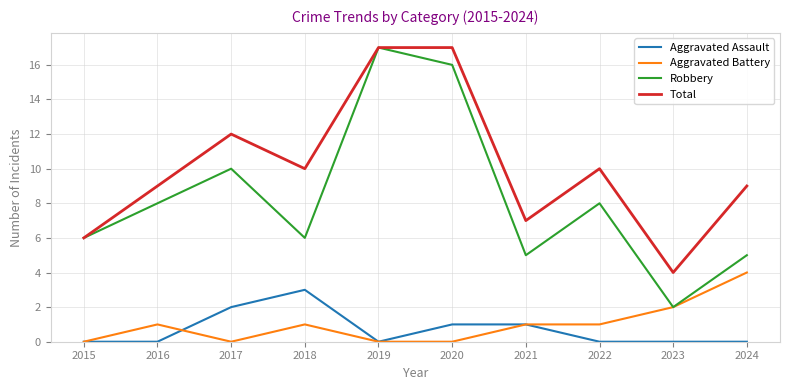

The Robbery series shows 8 at 2016. True or false?

True